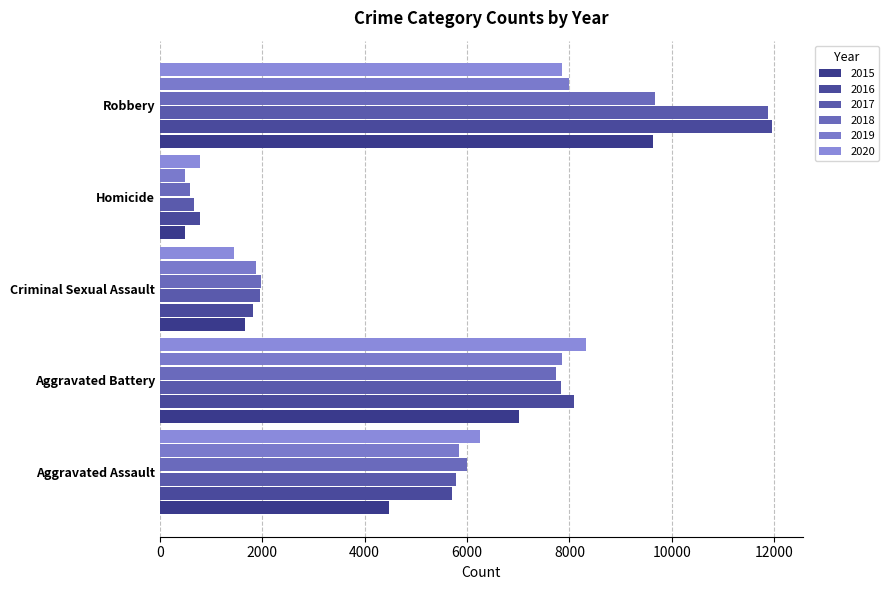

Reading left to right, list all the values displayed in this chart.

2015: Aggravated Assault=4480	Aggravated Battery=7018	Criminal Sexual Assault=1670	Homicide=496	Robbery=9638
2016: Aggravated Assault=5712	Aggravated Battery=8085	Criminal Sexual Assault=1820	Homicide=786	Robbery=11960
2017: Aggravated Assault=5793	Aggravated Battery=7845	Criminal Sexual Assault=1949	Homicide=672	Robbery=11880
2018: Aggravated Assault=6001	Aggravated Battery=7734	Criminal Sexual Assault=1982	Homicide=589	Robbery=9679
2019: Aggravated Assault=5841	Aggravated Battery=7857	Criminal Sexual Assault=1880	Homicide=498	Robbery=7994
2020: Aggravated Assault=6263	Aggravated Battery=8319	Criminal Sexual Assault=1454	Homicide=787	Robbery=7855